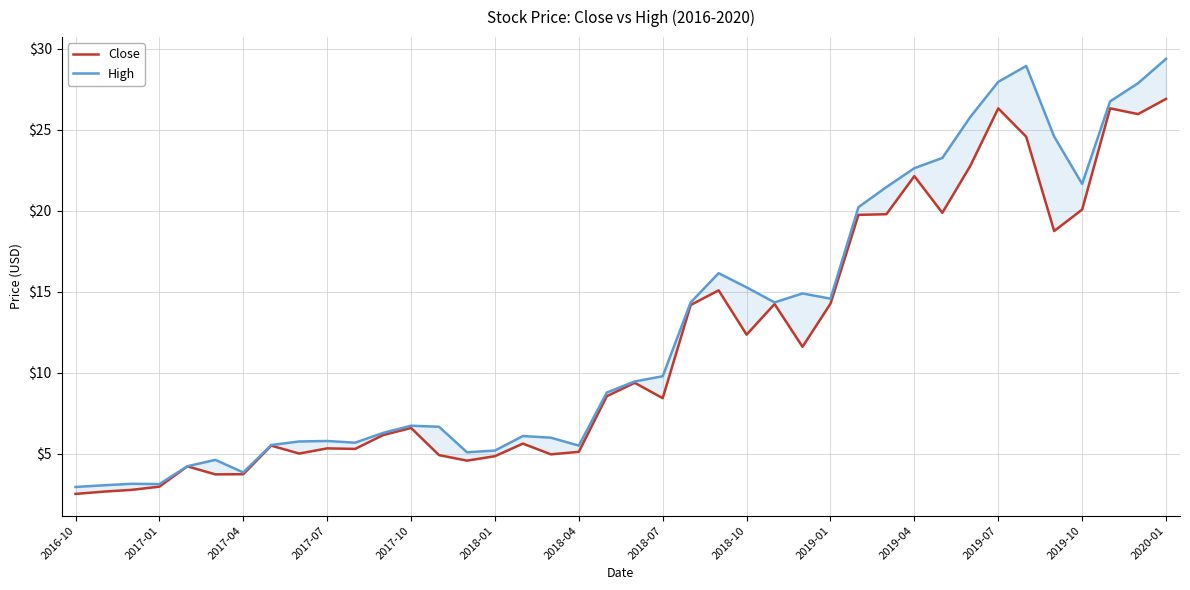

How many values in the Close series exceed 8?

21